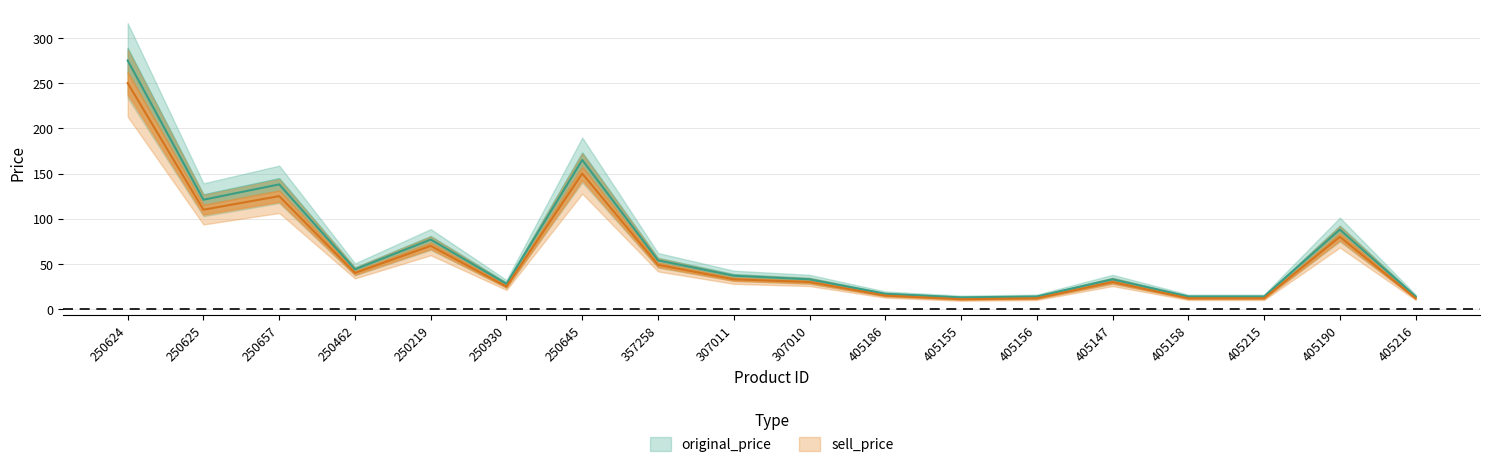

At how many categories does at least one series exceed 185?

1